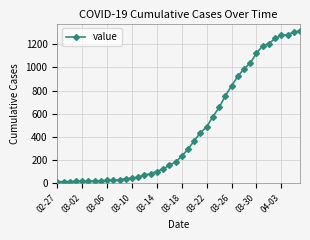

What is the difference between the second highest and second lowest values?

1292